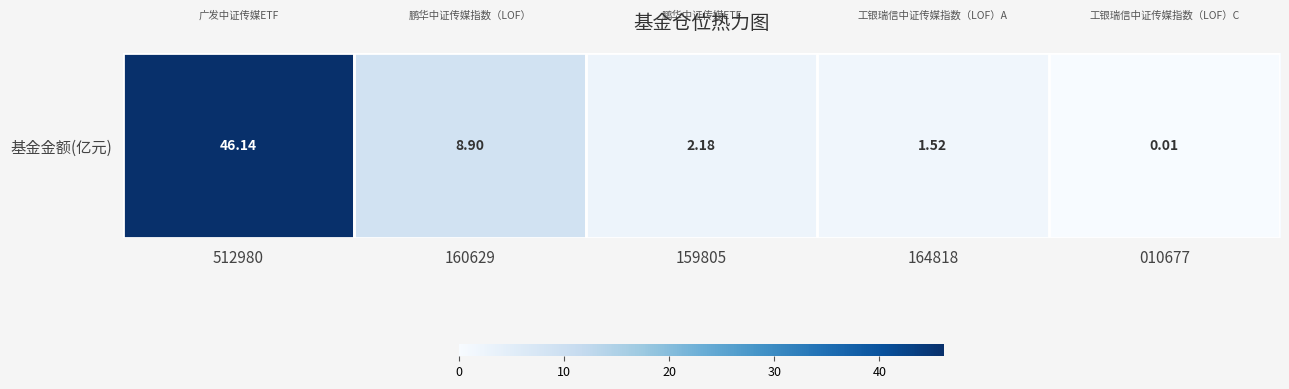

List the labels in order of value, smallest first.

010677, 164818, 159805, 160629, 512980